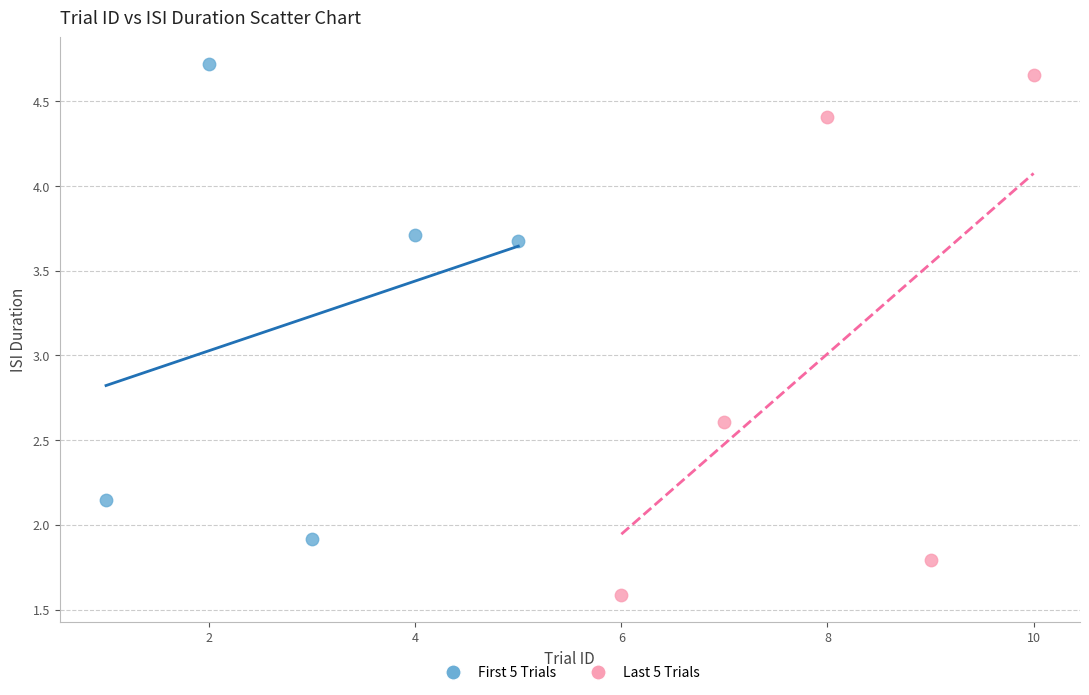

Which series has the largest Y range (max minus min)?

Last 5 Trials